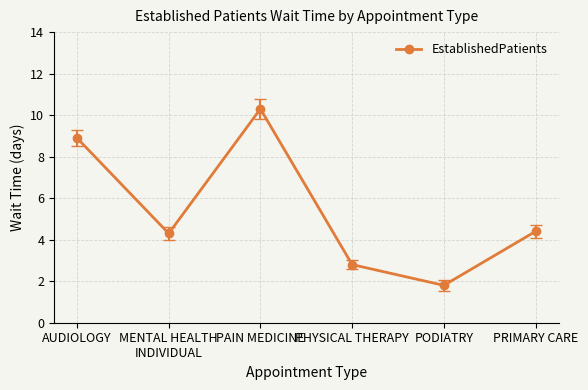

What is the sum of all values?

32.5